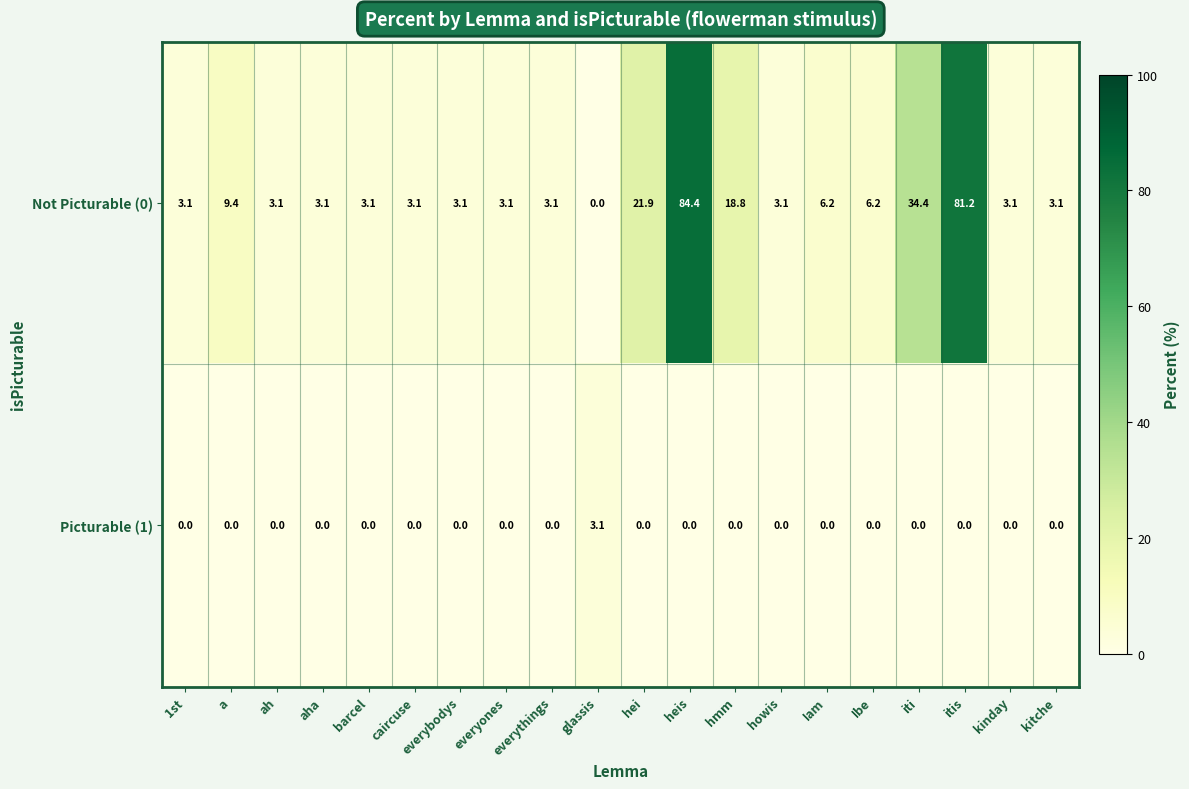

Is it true that Picturable (1) equals 1.6 at itis?

False